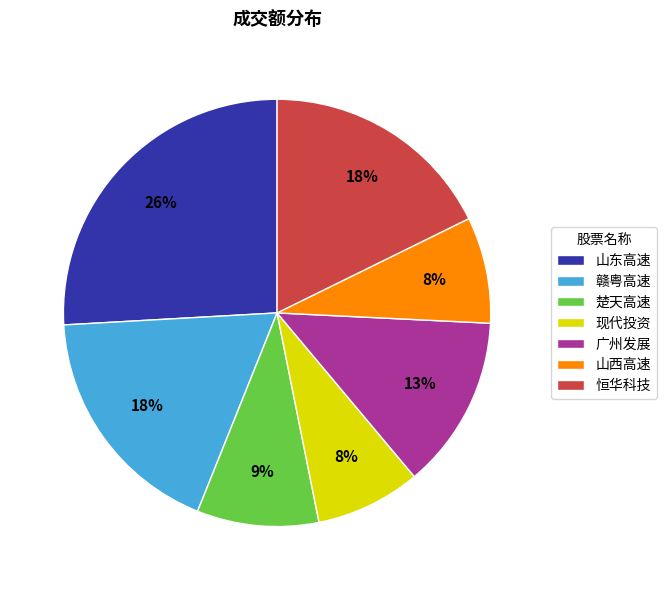

To the nearest percent, what is the combined percentage of 山东高速 and 山西高速?

34%